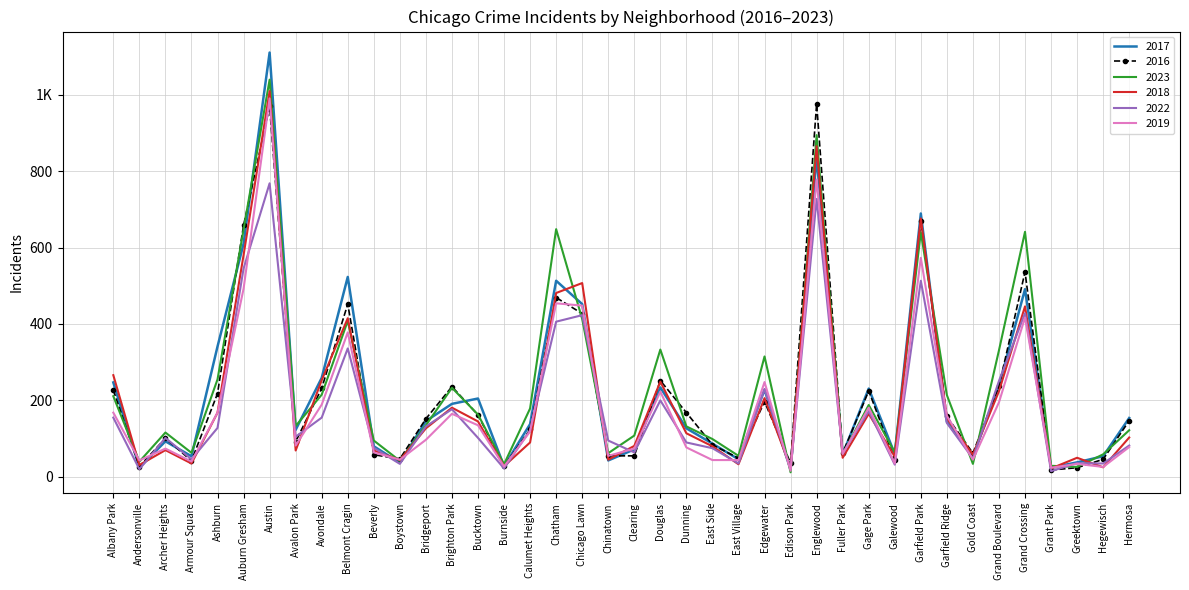

The 2019 series shows 74 at Archer Heights. True or false?

True